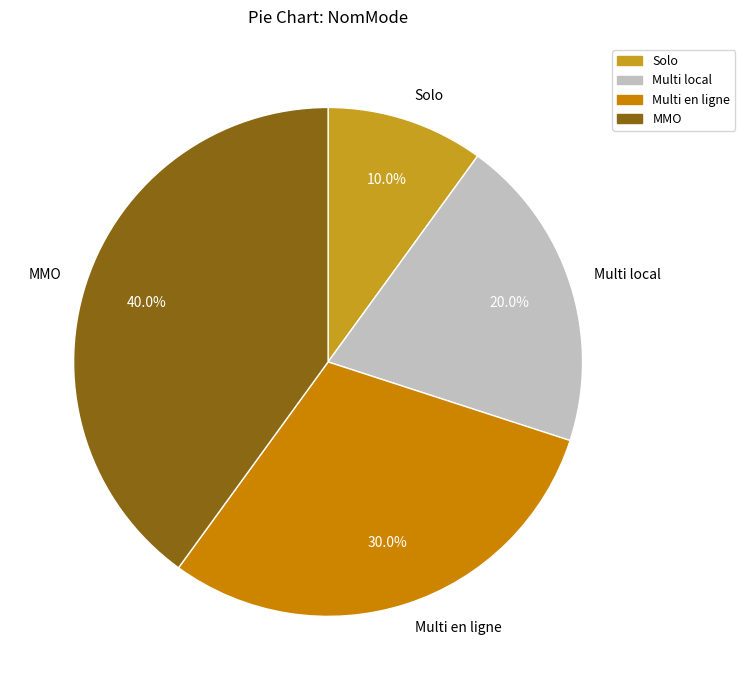

Which slice is the smallest?

Solo